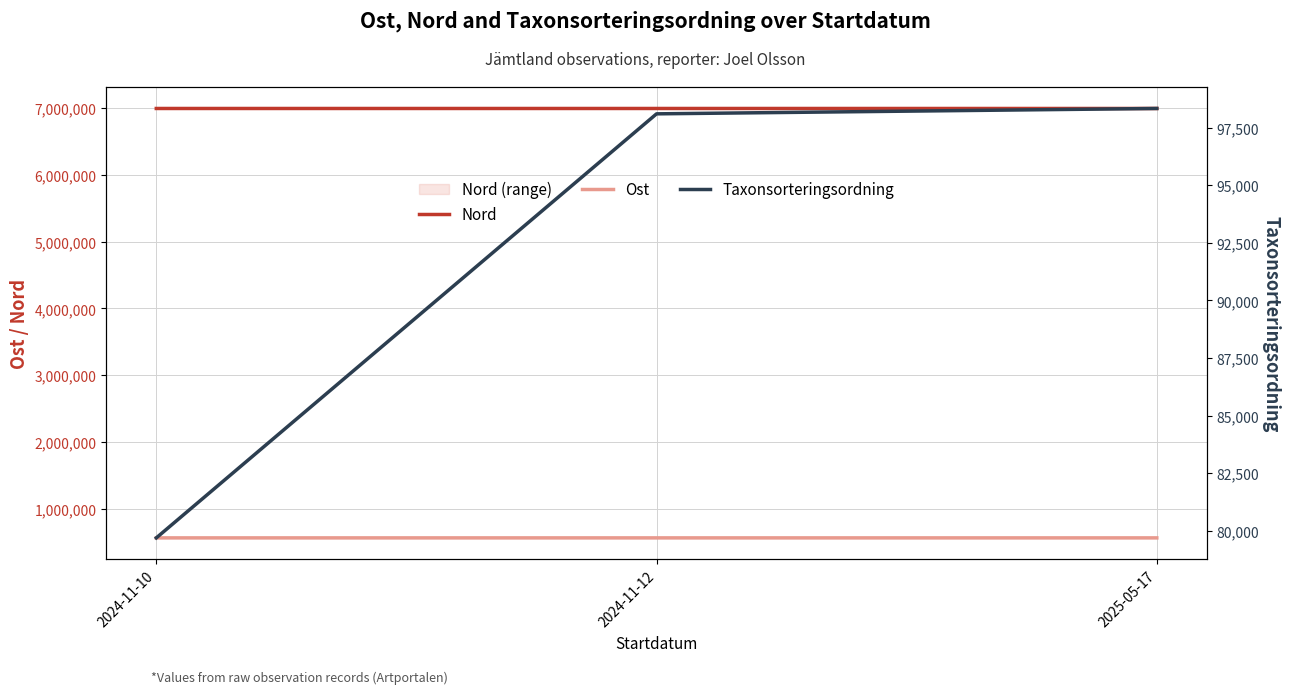

True or false: Ost has a value of 563557 at 2025-05-17.

True